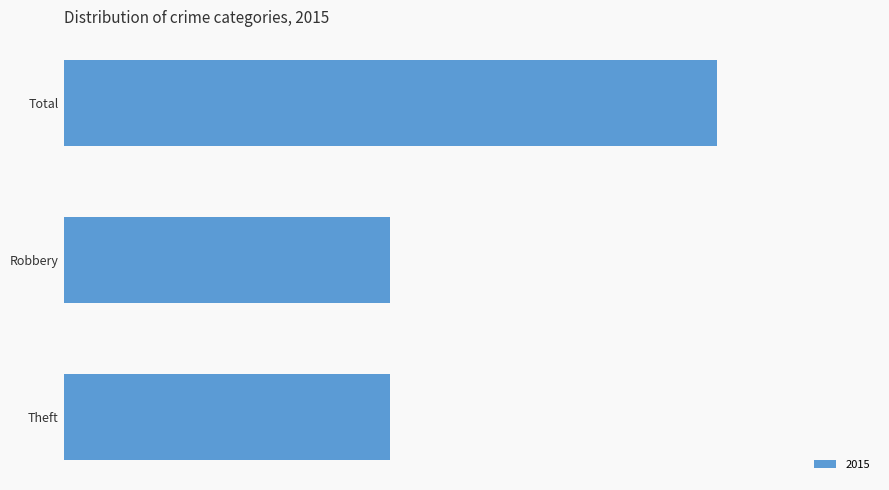

At which category does the chart reach its minimum across all series?

Robbery